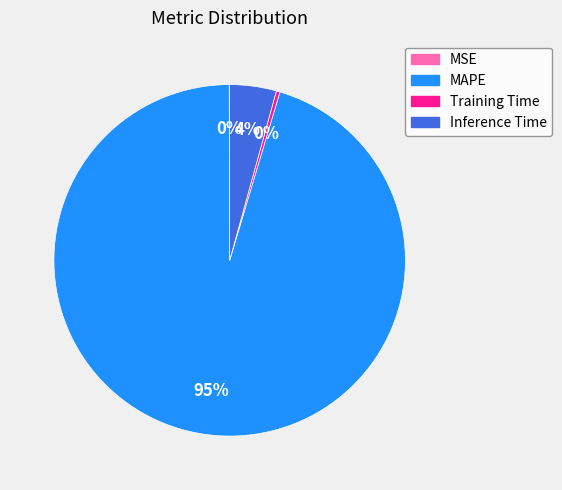

Between MAPE and Training Time, which is larger?

MAPE